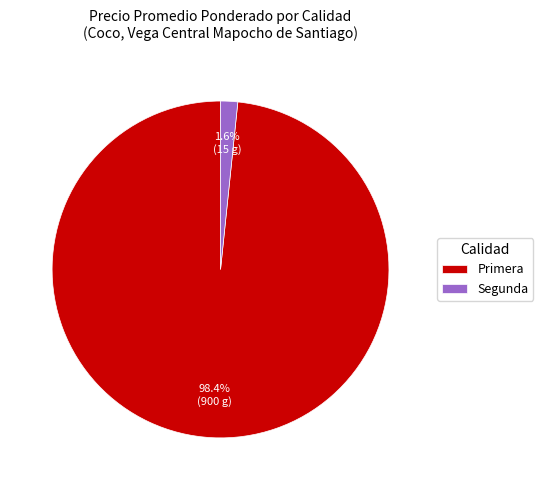

Between Primera and Segunda, which is larger?

Primera